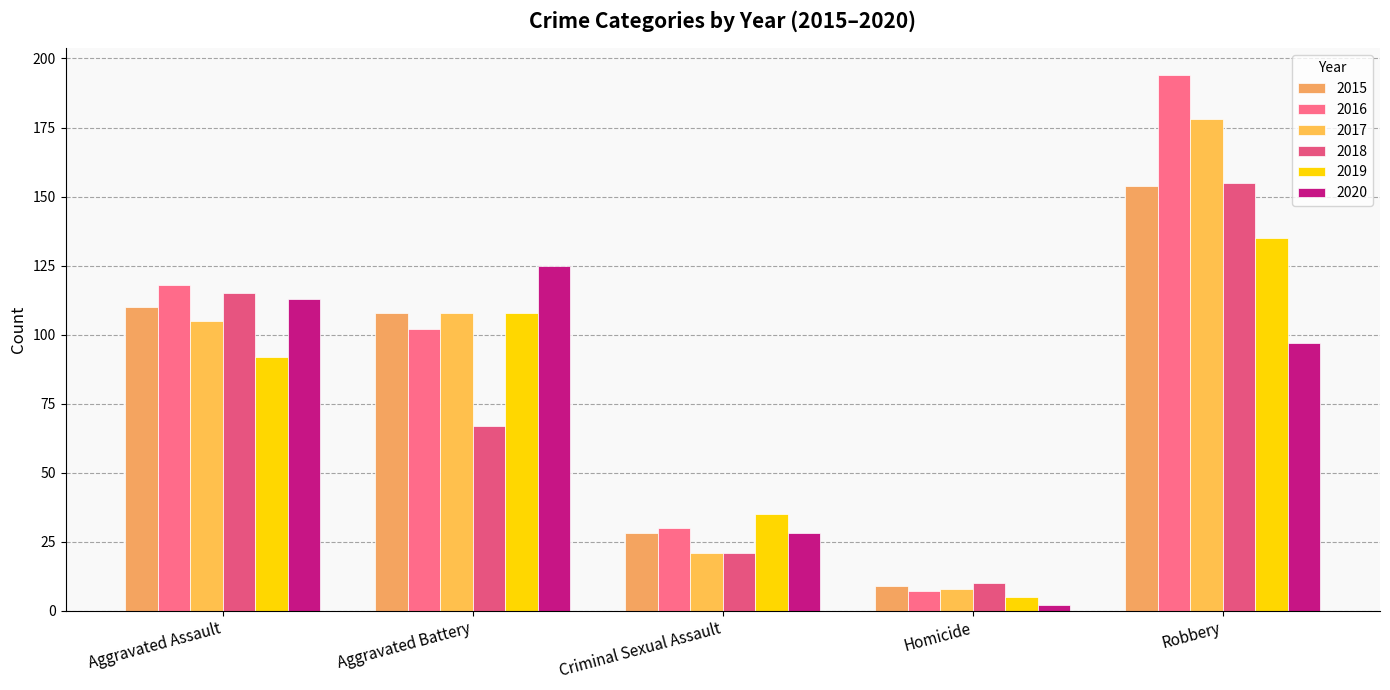

Which series has the widest spread of values?

2016